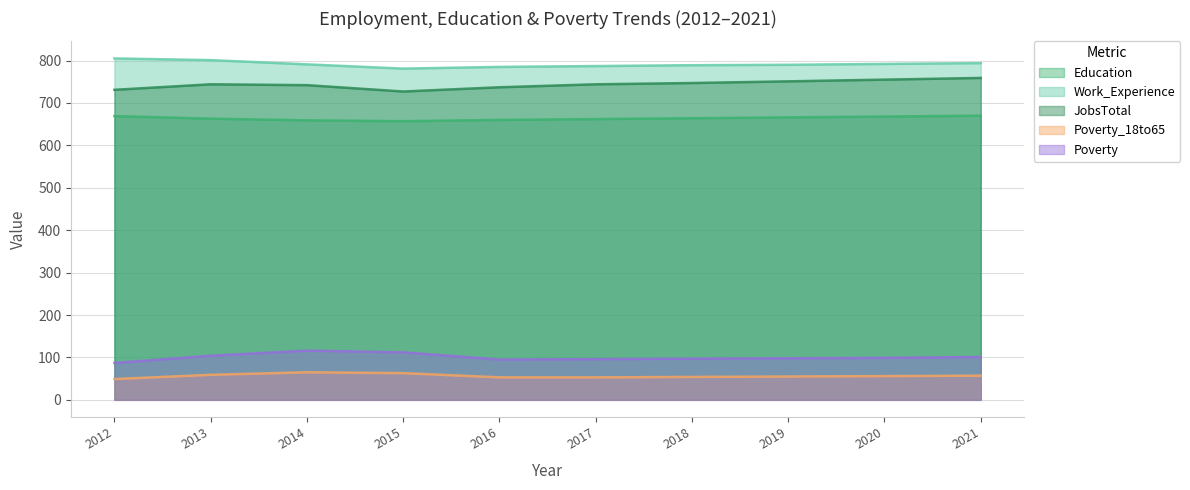

What is the difference between the Poverty_18to65 values at 2014 and 2018?

11